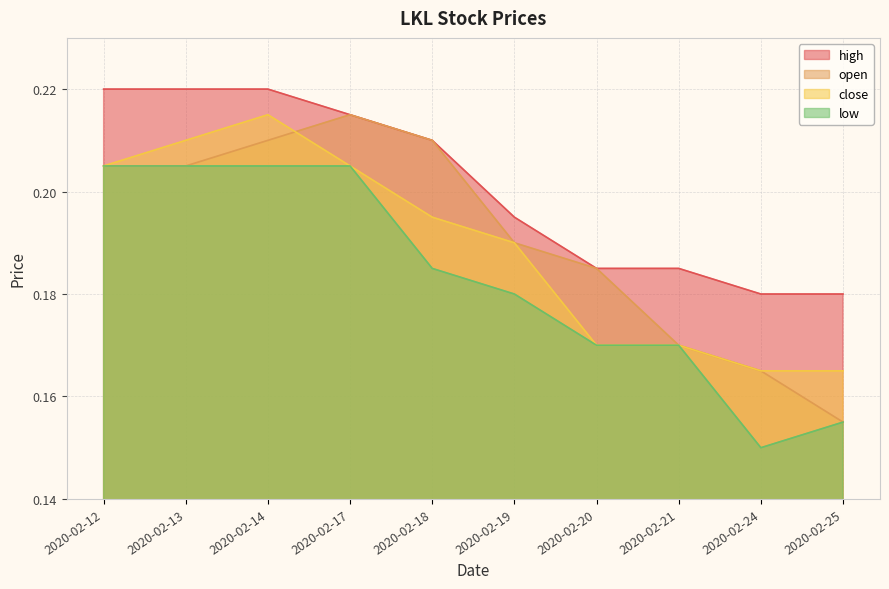

True or false: low and high intersect in this chart.

False